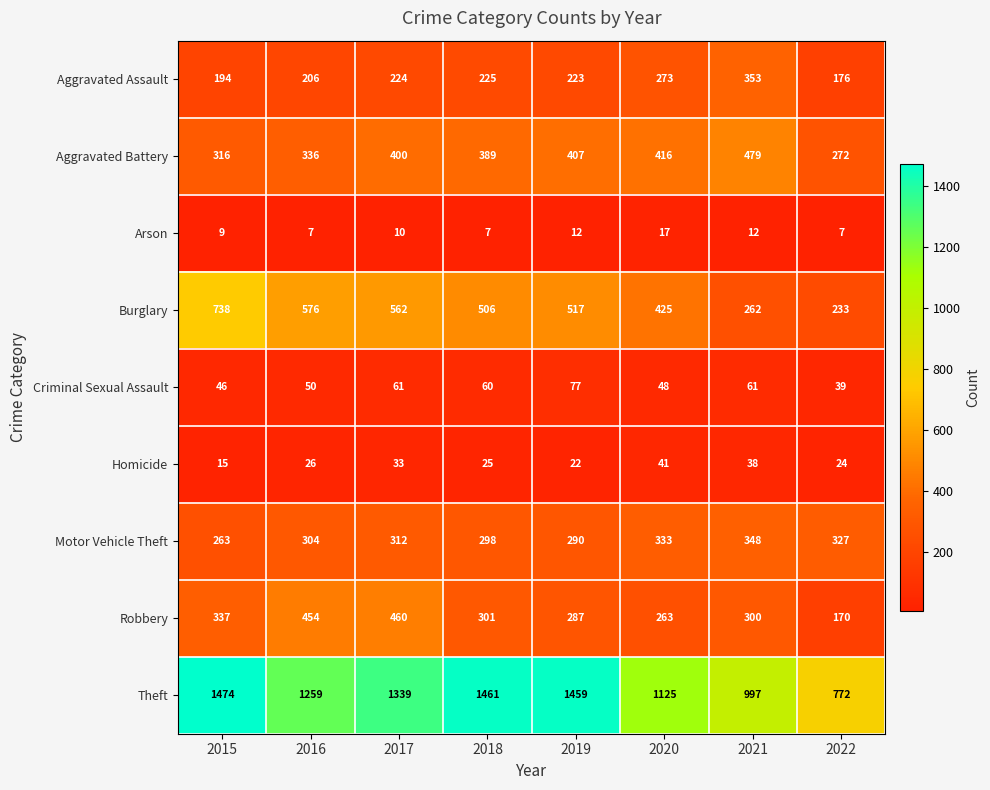

Which series has the widest spread of values?

Theft